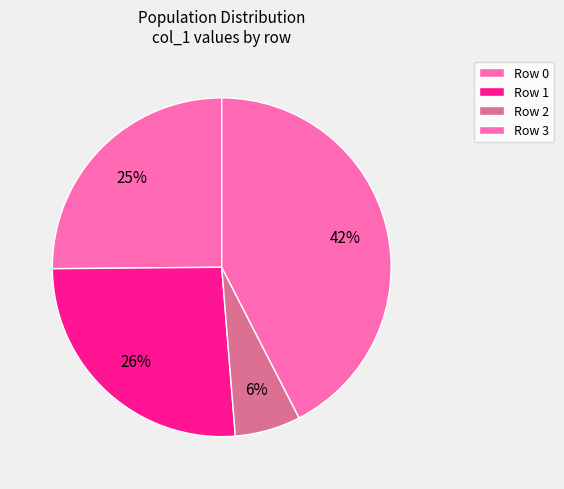

To the nearest percent, what is the difference between the largest and smallest slice percentages?

36%